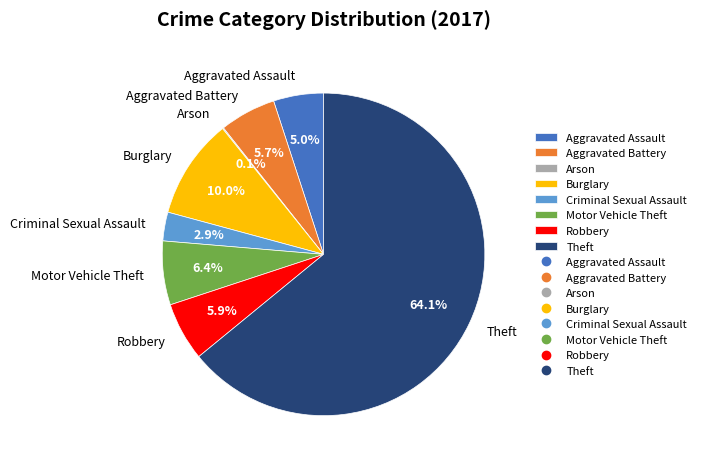

Is there any slice that represents more than half of the pie?

Yes